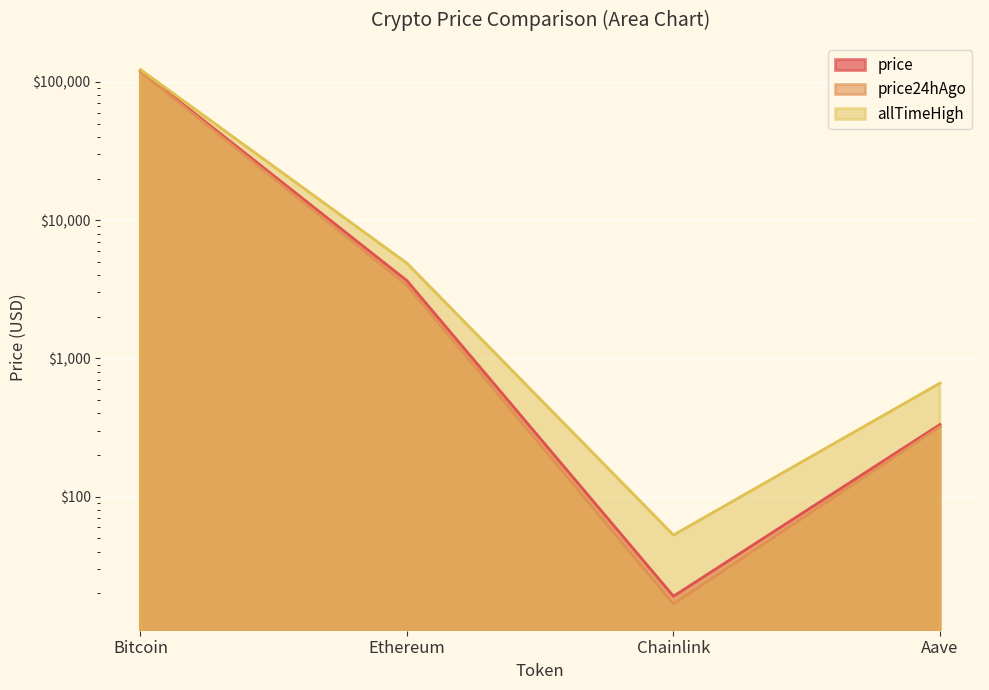

At which category is the sum across all series the highest?

Bitcoin